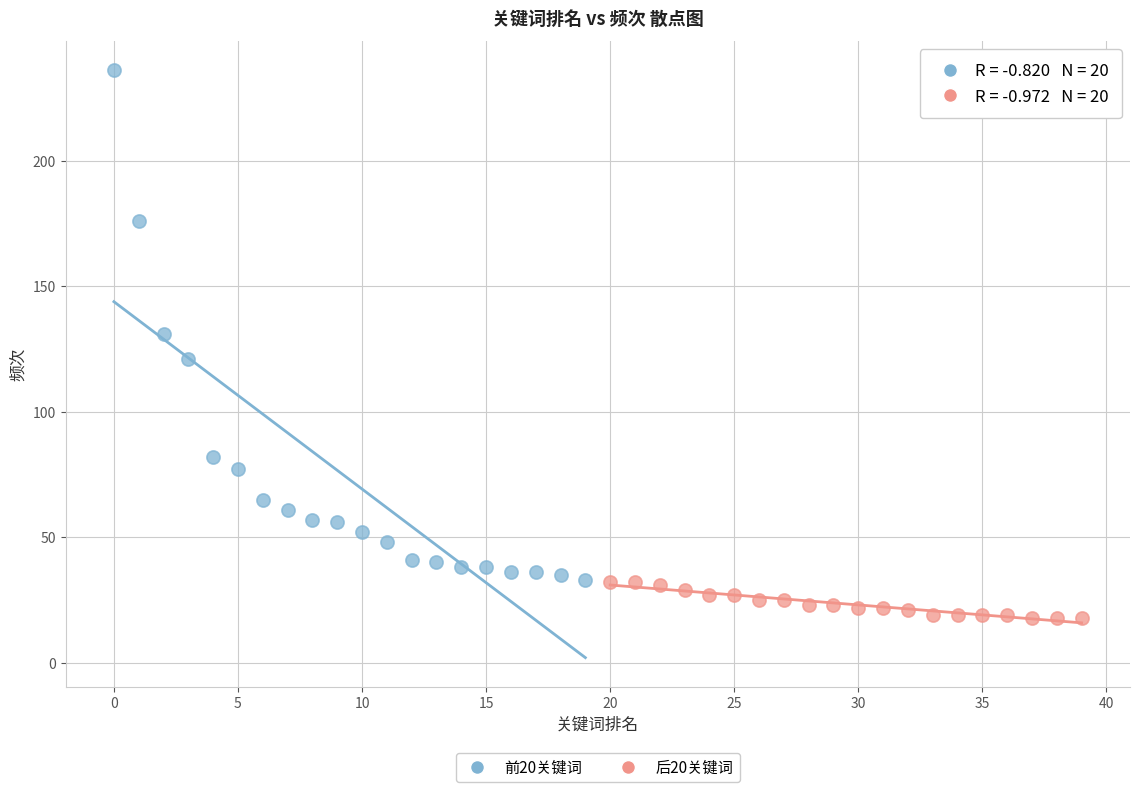

Which series has the largest Y range (max minus min)?

前20关键词